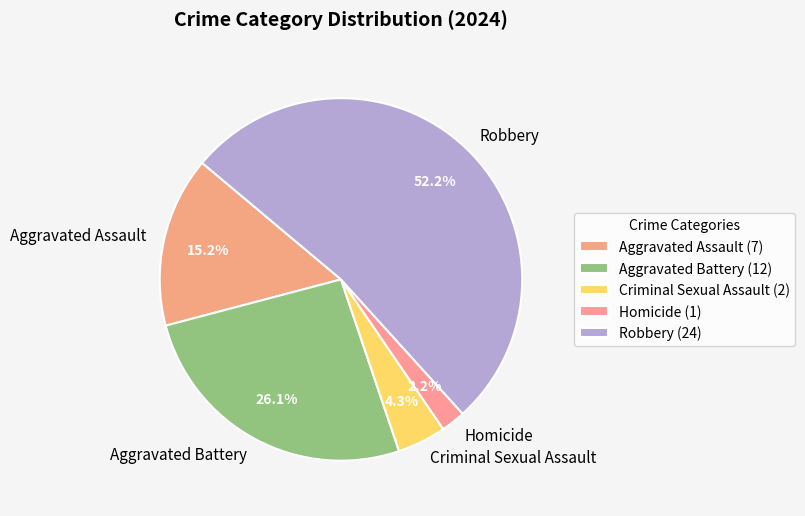

Combined, what portion of the pie is Aggravated Battery and Robbery?

78.3%